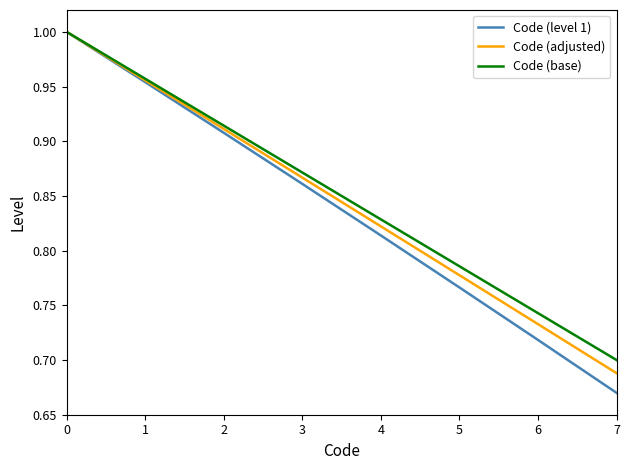

At which label is Code (level 1) closest to 0?

7